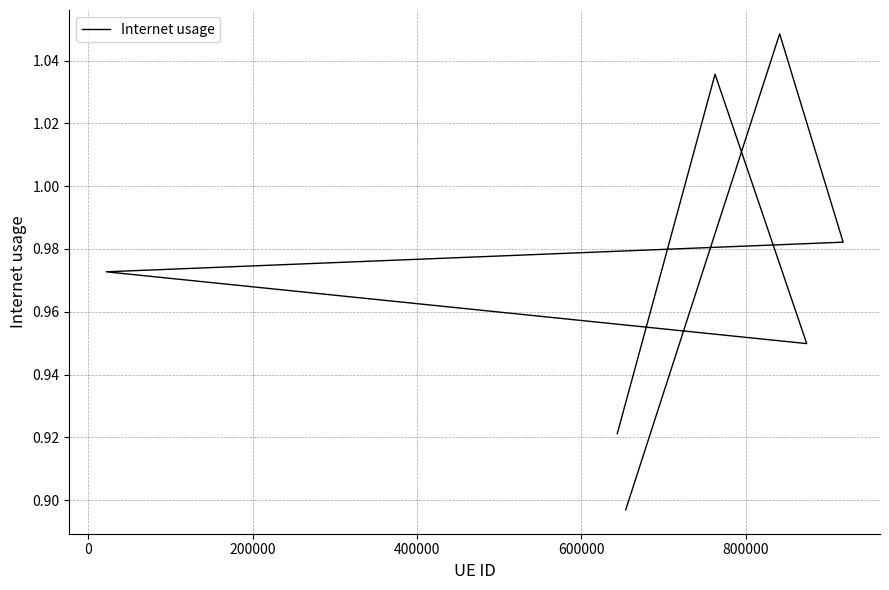

Which label corresponds to the largest value in the chart?

800000